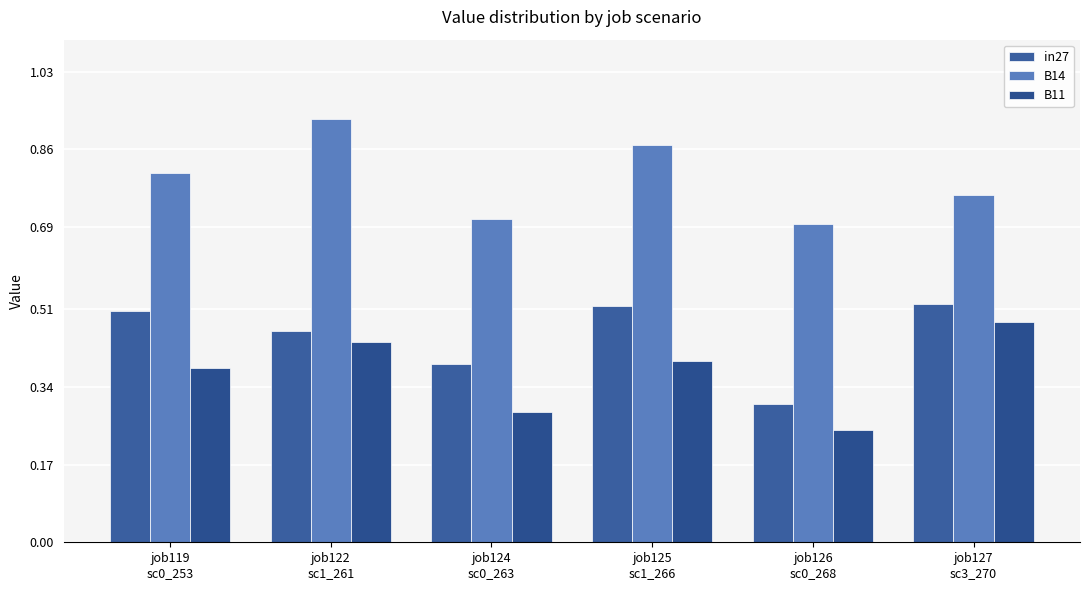

Which series has the largest total across all categories?

B14